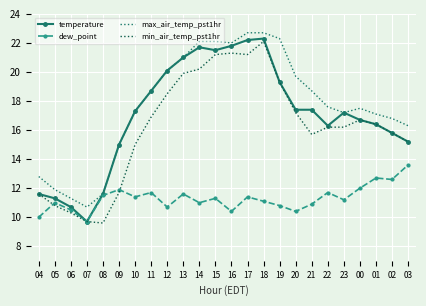

True or false: temperature has more than 2 interior local peaks.

True